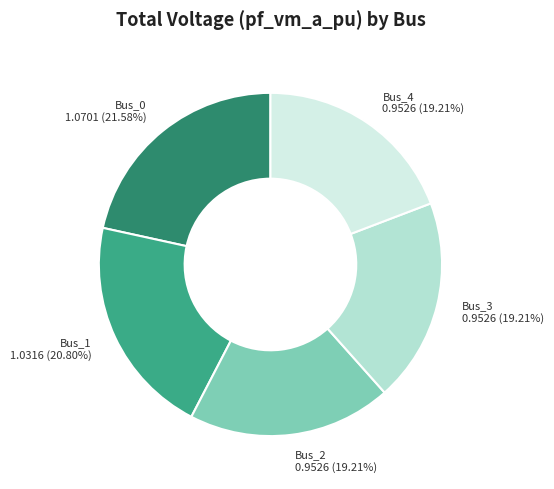

Does Bus_2 represent more than half of the total?

No